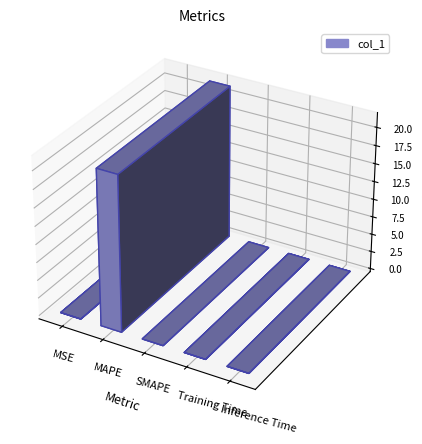

The chart shows a value of 0.0 at MSE. True or false?

True